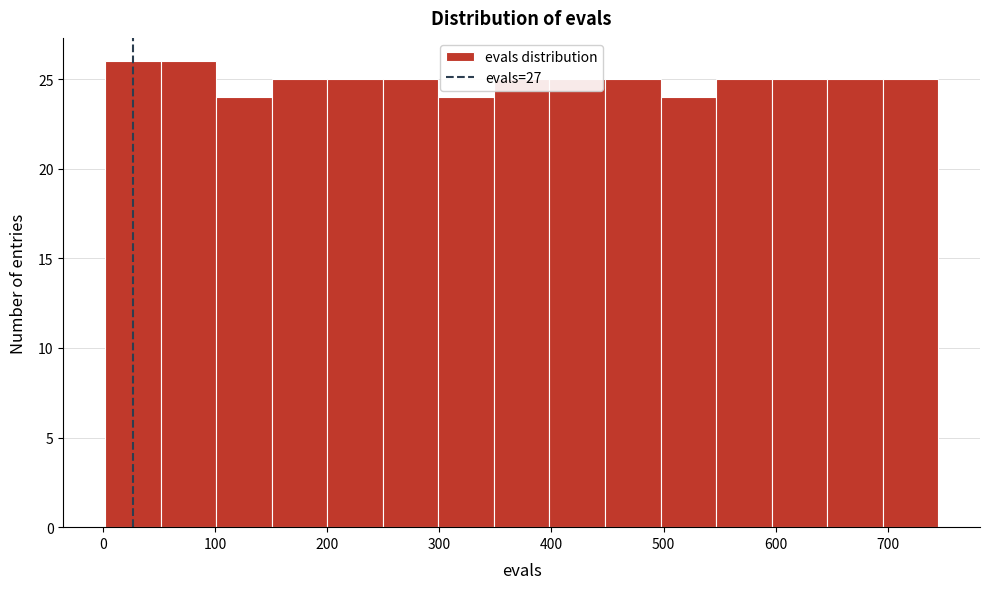

Reading left to right, transcribe this chart: for each bar, give the range it covers on the x-axis and its height. Neither the bar edges nor the heights are printed on the chart, so give them approximately, as read against the axes.

0 to 50: 26
50 to 100: 26
100 to 150: 24
150 to 200: 25
200 to 250: 25
250 to 300: 25
300 to 350: 24
350 to 400: 25
400 to 450: 25
450 to 500: 25
500 to 550: 24
550 to 600: 25
600 to 650: 25
650 to 700: 25
700 to 750: 25